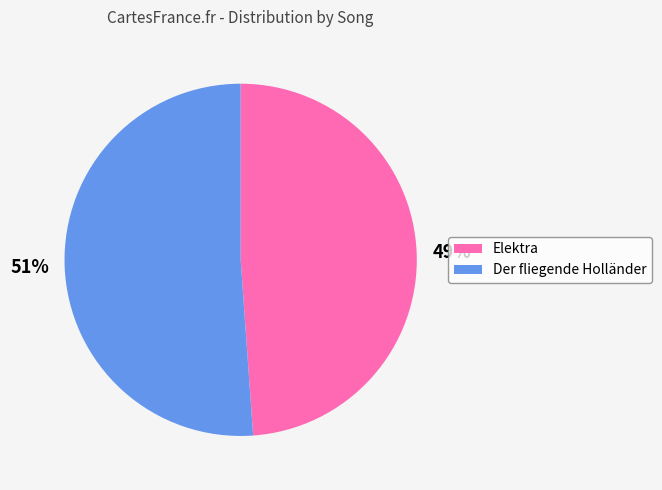

To the nearest percent, what portion does Elektra represent?

49%